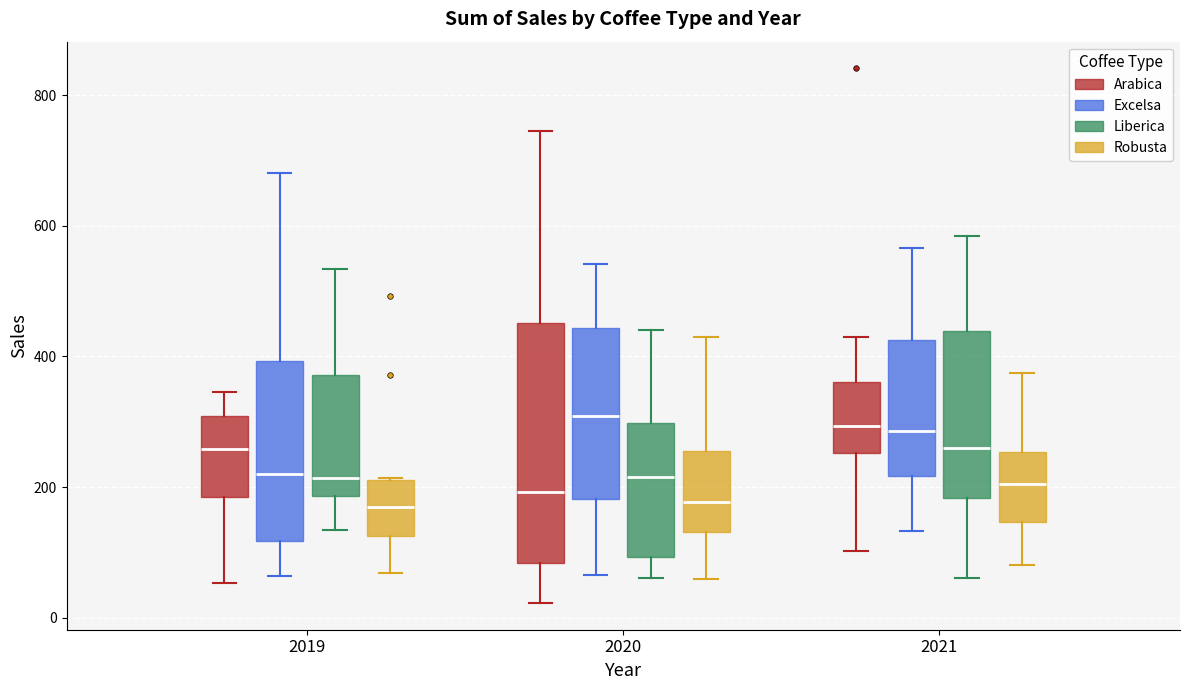

Reading left to right, transcribe this box plot: for each box, give where its median line is, the range the box spans, and where its two whiskers end, as read against the y-axis. The values are not printed on the chart, so give them approximately, as read against the axis.

2019 (Arabica): median 260, box 180 to 300, whiskers 60 to 340
2019 (Excelsa): median 220, box 120 to 400, whiskers 60 to 680
2019 (Liberica): median 220, box 180 to 380, whiskers 140 to 540
2019 (Robusta): median 160, box 120 to 220, whiskers 60 to 220
2020 (Arabica): median 200, box 80 to 460, whiskers 20 to 740
2020 (Excelsa): median 300, box 180 to 440, whiskers 60 to 540
2020 (Liberica): median 220, box 100 to 300, whiskers 60 to 440
2020 (Robusta): median 180, box 140 to 260, whiskers 60 to 420
2021 (Arabica): median 300, box 260 to 360, whiskers 100 to 440
2021 (Excelsa): median 280, box 220 to 420, whiskers 140 to 560
2021 (Liberica): median 260, box 180 to 440, whiskers 60 to 580
2021 (Robusta): median 200, box 140 to 260, whiskers 80 to 380